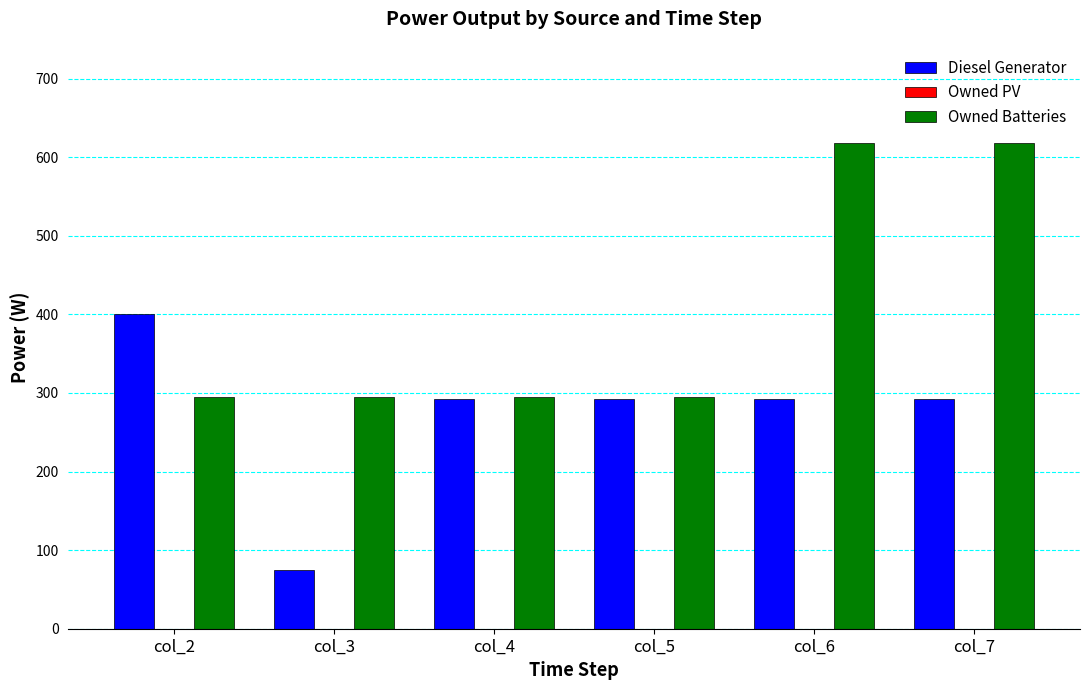

What is the average value of the Diesel Generator series?

274